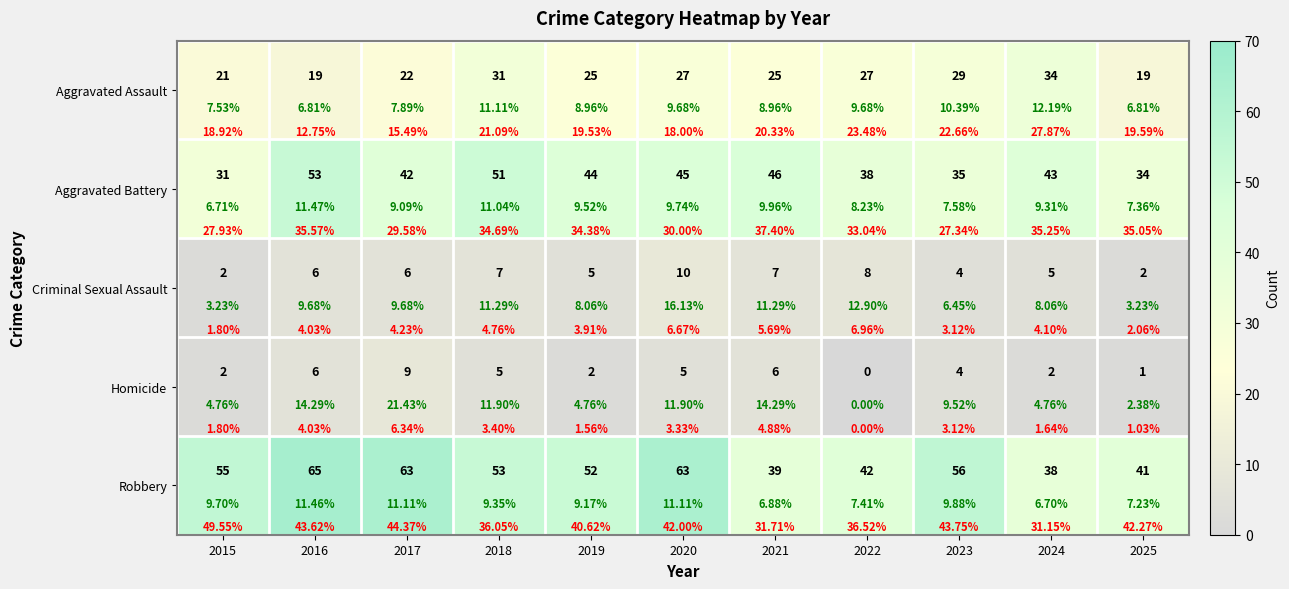

How many distinct data groups are displayed?

5